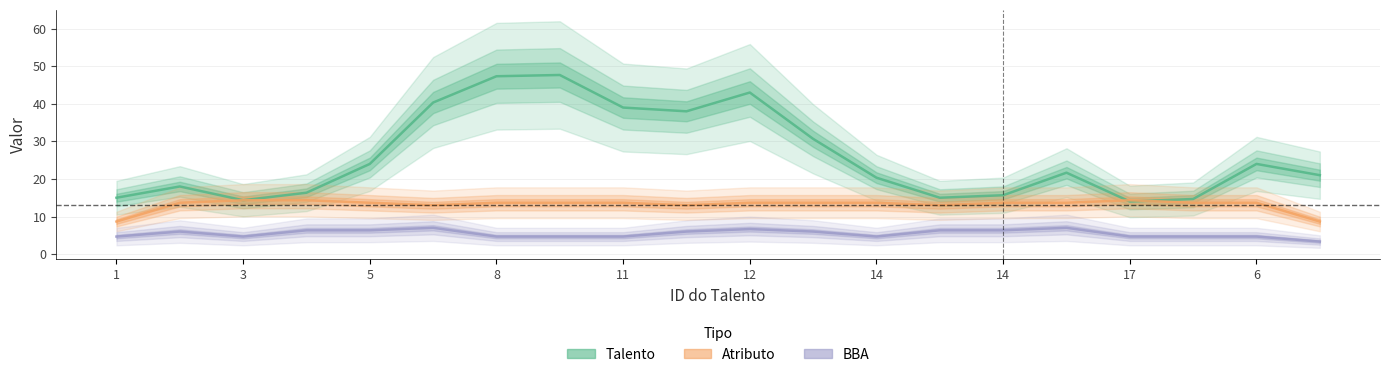

Which category has the lowest value across all series?

19